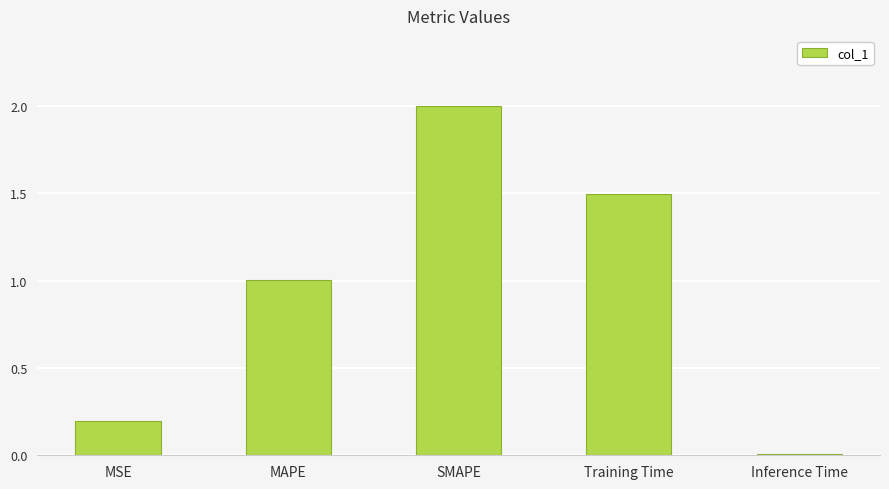

Rank the categories by value from lowest to highest.

Inference Time, MSE, MAPE, Training Time, SMAPE